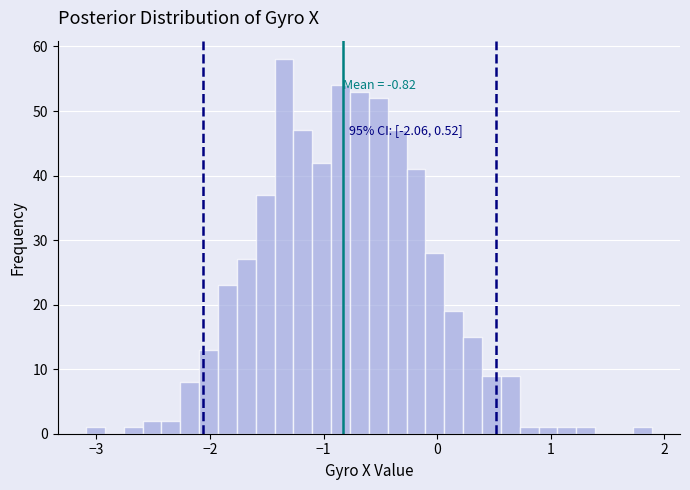

Read against the x-axis, roughly where is the centre of the tallest bar?

-1.3